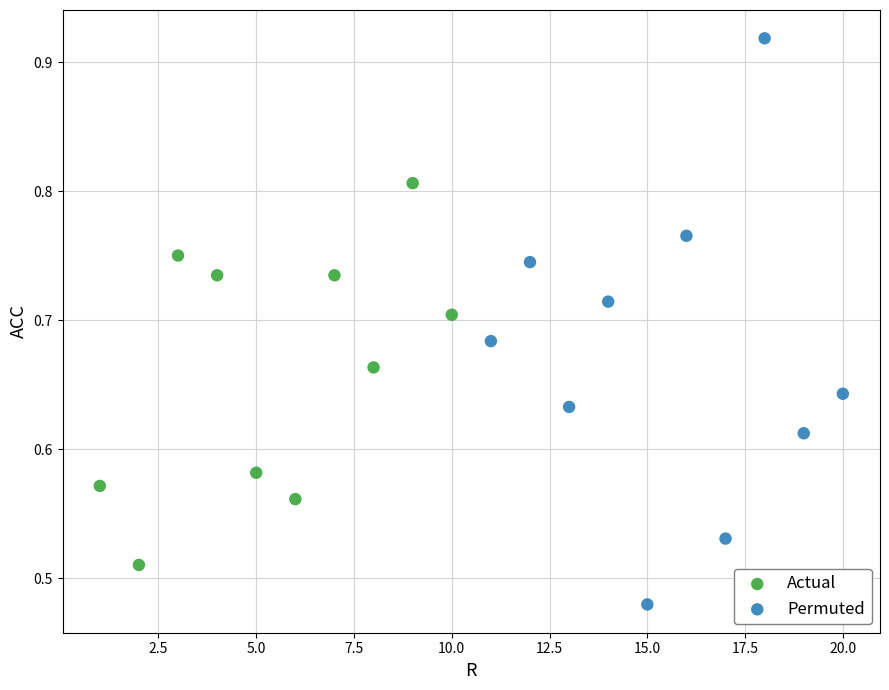

Which series reaches the minimum Y coordinate?

Permuted